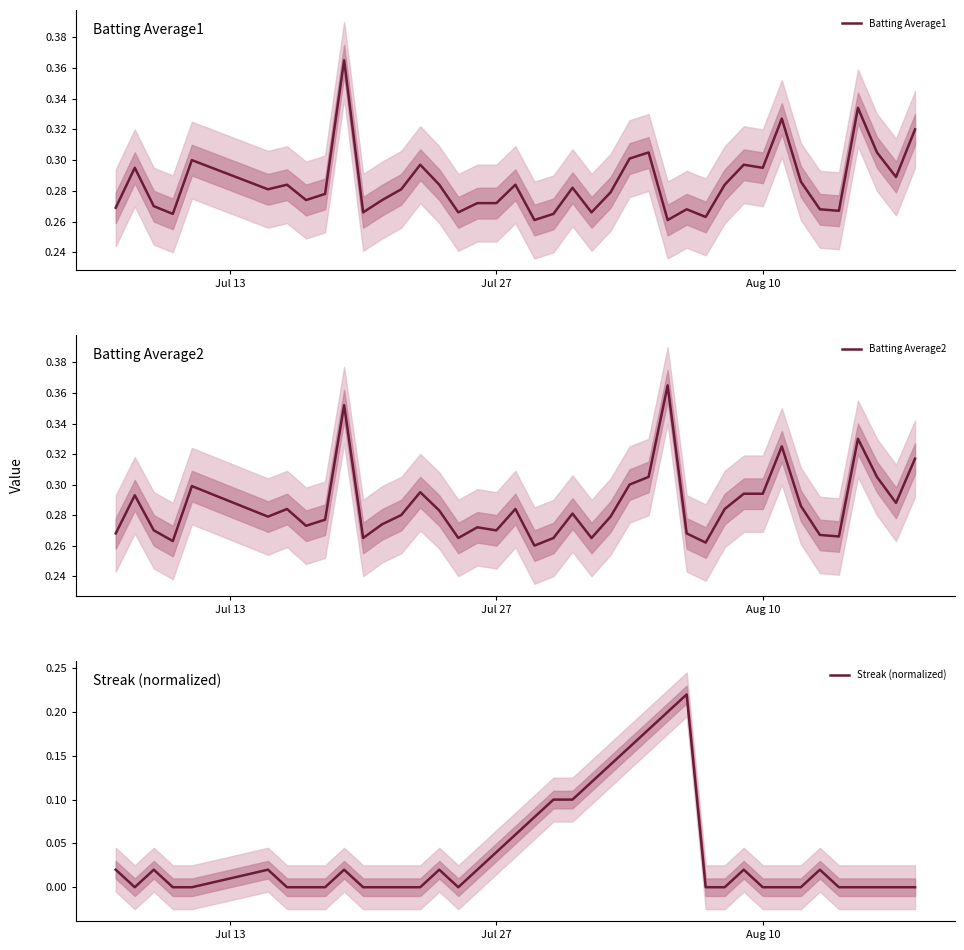

How many lines are shown in the chart?

3